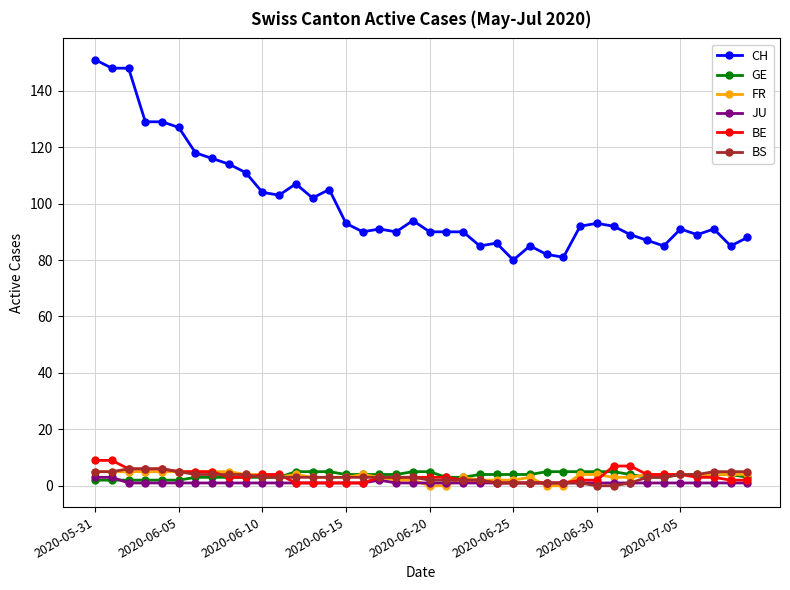

Count the number of categories in the chart.

40